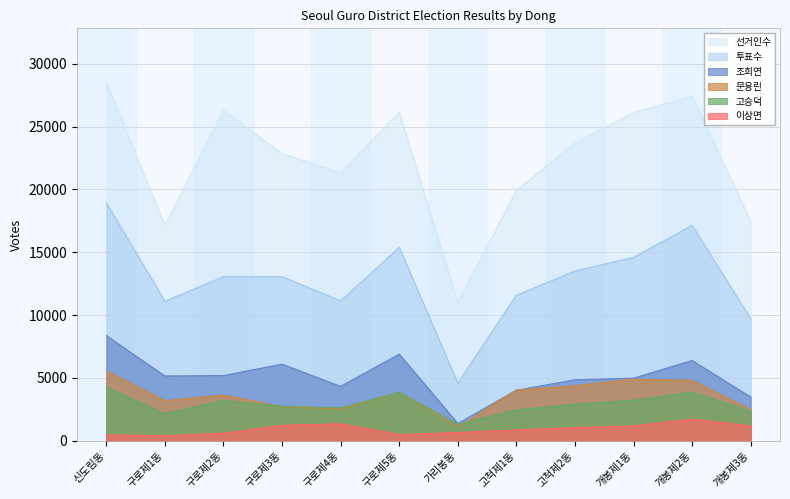

True or false: 조희연 has more than 0 interior local peaks.

True